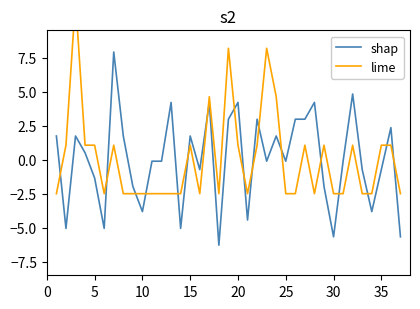

What is the lowest value of the shap series?

-6.3